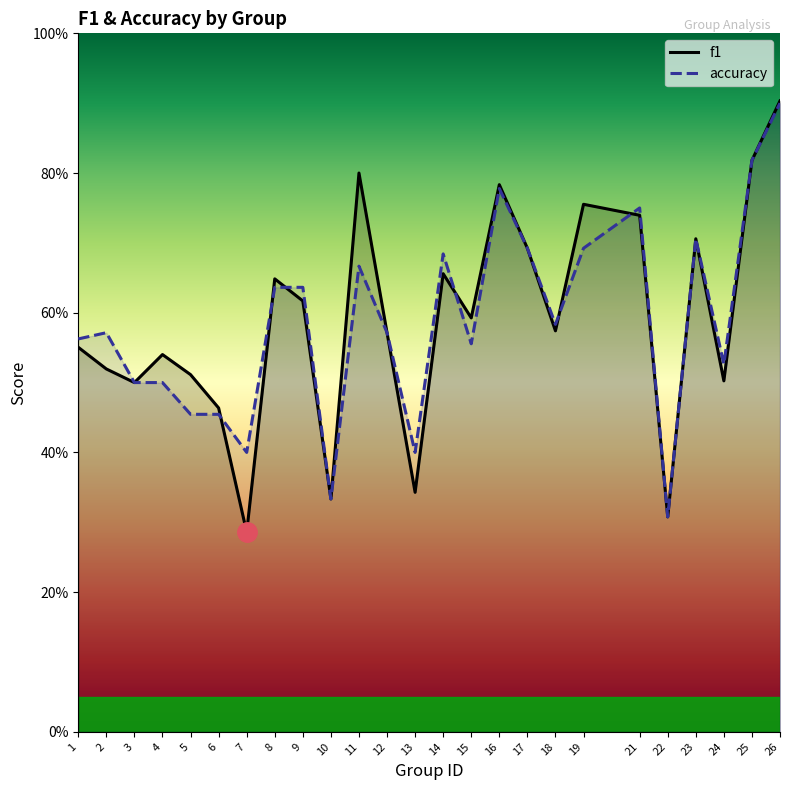

What is the value of the f1 point at the 5th from the left?

0.5